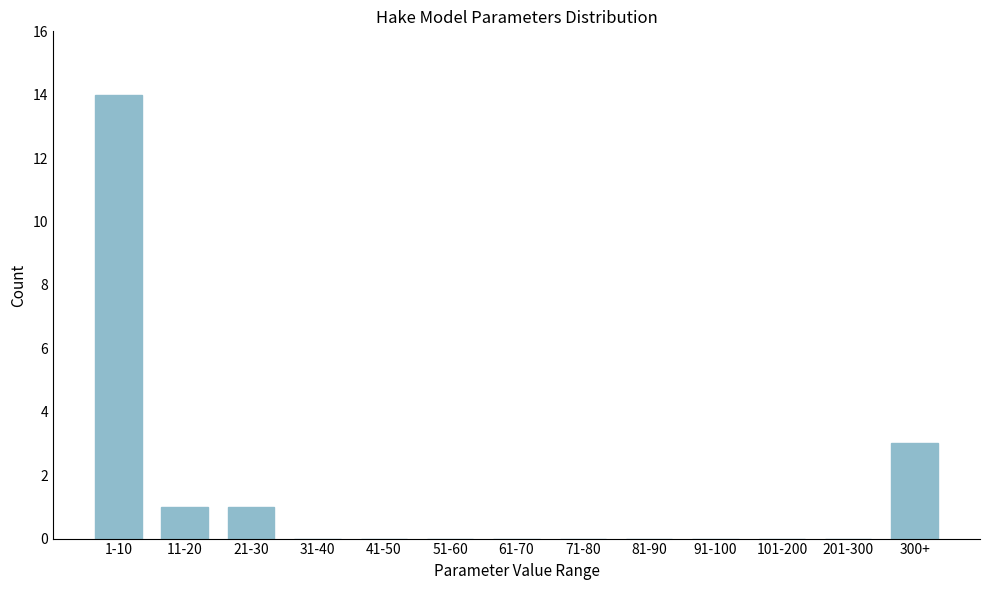

Reading left to right, transcribe all the data shown in this chart.

1-10=14	11-20=1	21-30=1	31-40=0	41-50=0	51-60=0	61-70=0	71-80=0	81-90=0	91-100=0	101-200=0	201-300=0	300+=3